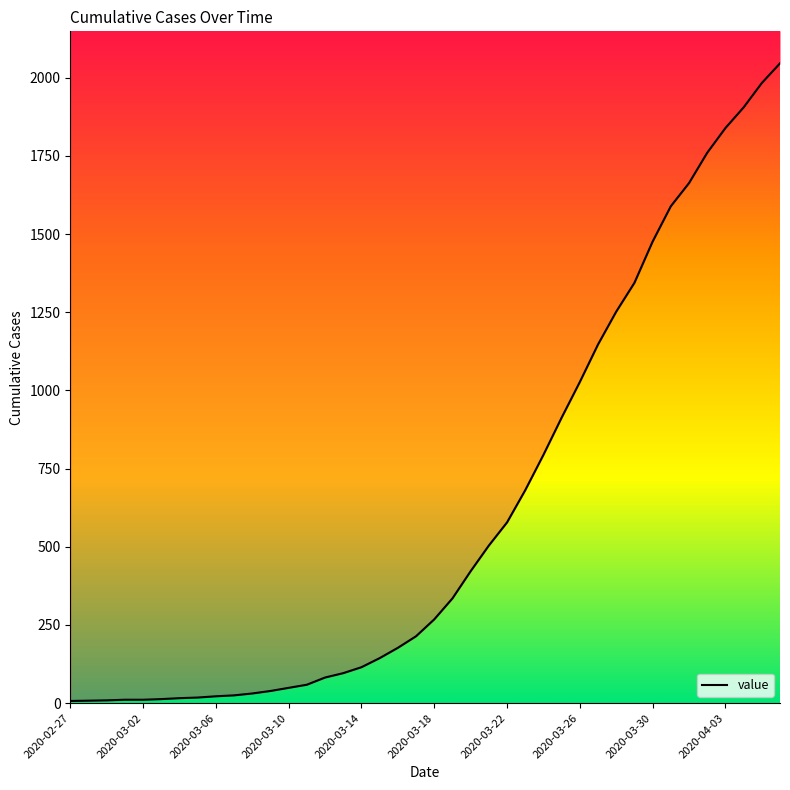

The chart shows a value of 268 at 2020-03-18. True or false?

True